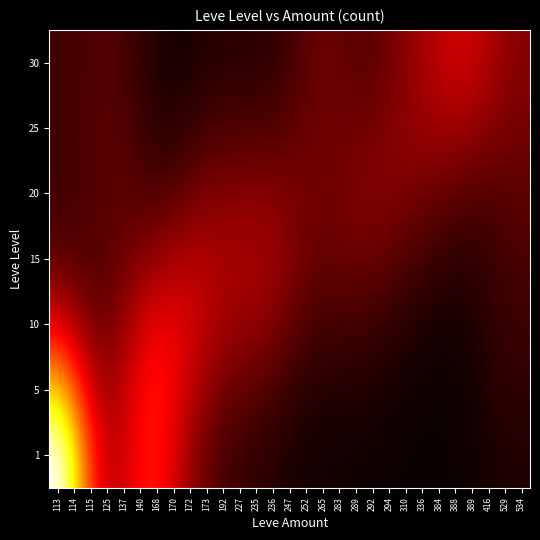

What is the difference between the highest and lowest values at 310?

0.2